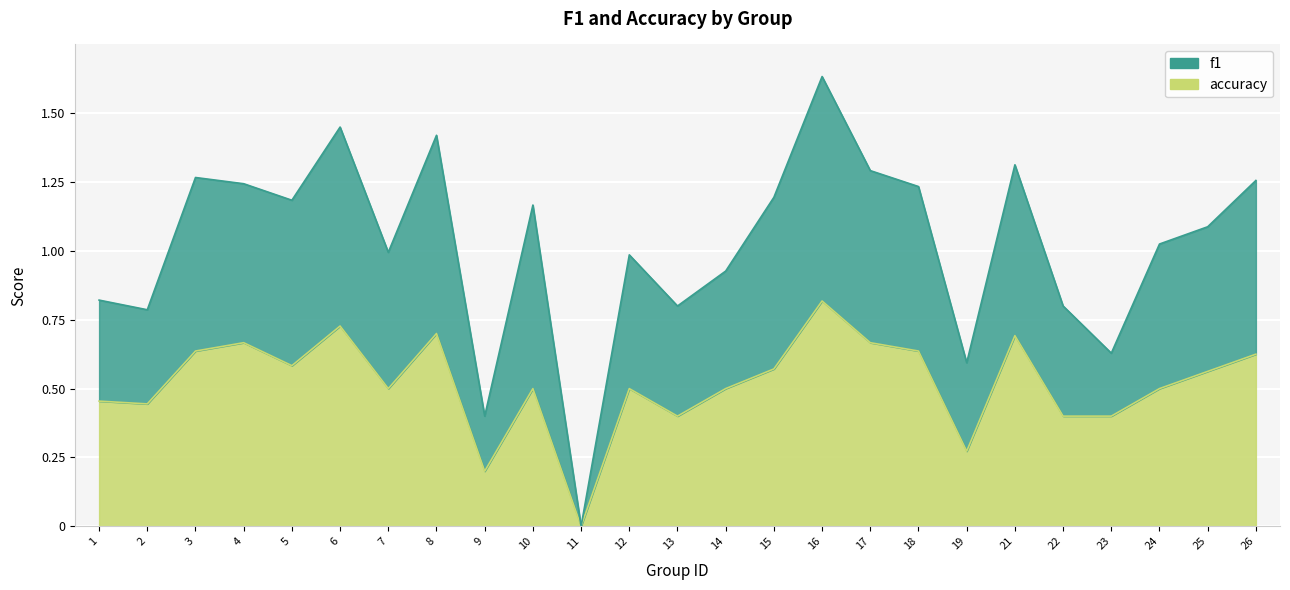

Reading left to right, transcribe all the data shown in this chart.

f1: 0.8	0.8	1.3	1.2	1.2	1.4	1.0	1.4	0.4	1.2	0.0	1.0	0.8	0.9	1.2	1.6	1.3	1.2	0.6	1.3	0.8	0.6	1.0	1.1	1.3
accuracy: 0.5	0.4	0.6	0.7	0.6	0.7	0.5	0.7	0.2	0.5	0.0	0.5	0.4	0.5	0.6	0.8	0.7	0.6	0.3	0.7	0.4	0.4	0.5	0.6	0.6